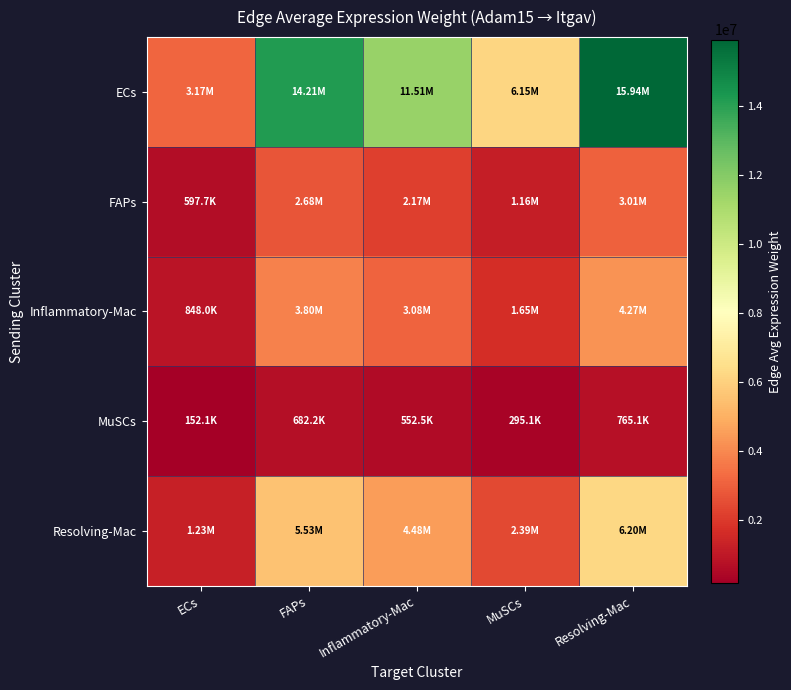

Rank the series at MuSCs from highest to lowest value.

ECs, Resolving-Mac, Inflammatory-Mac, FAPs, MuSCs